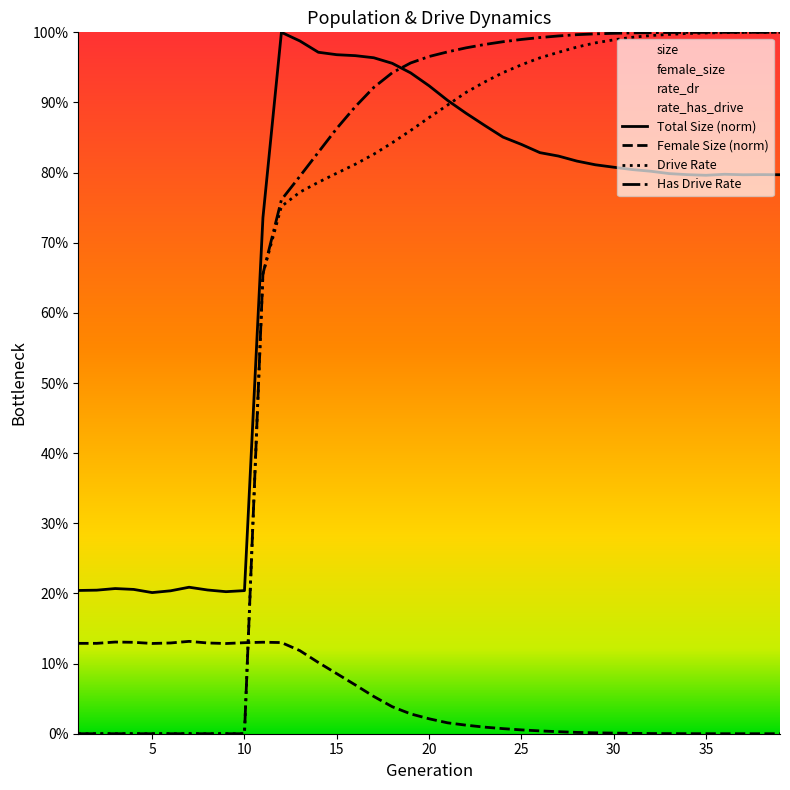

Rank the series by their maximum value, from lowest to highest.

female_size, rate_dr, size, rate_has_drive